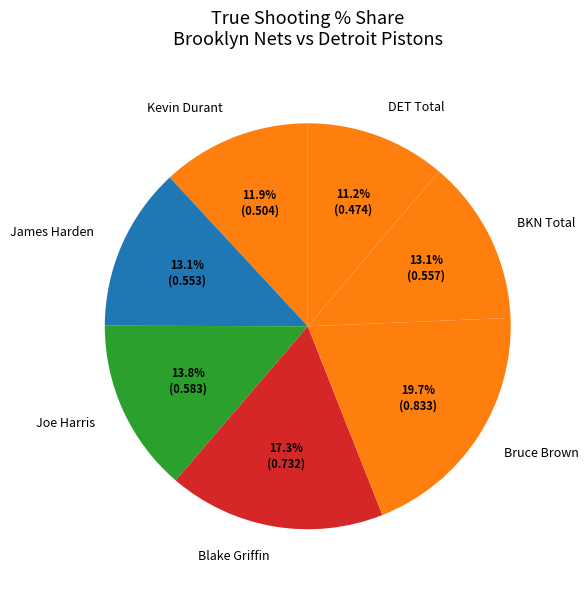

What is the largest slice in the pie chart?

Bruce Brown